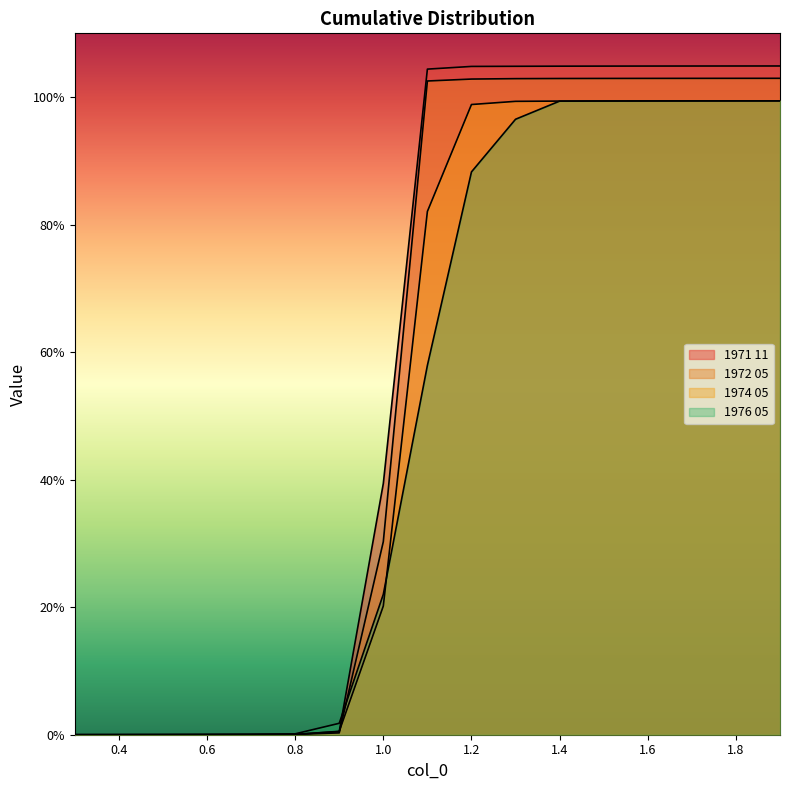

Does the chart display data point markers on the line(s)?

No